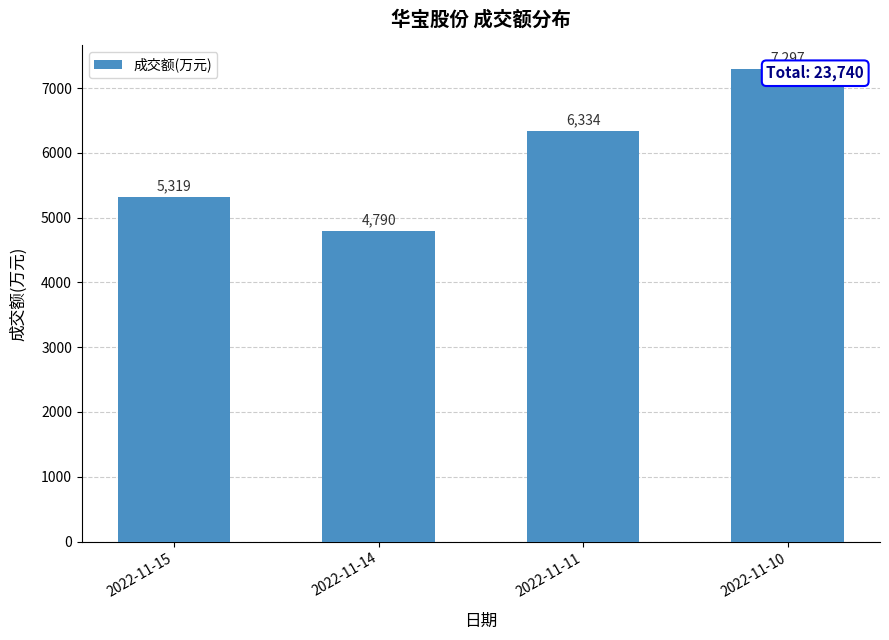

Is it true that the value at 2022-11-11 is 6334?

True